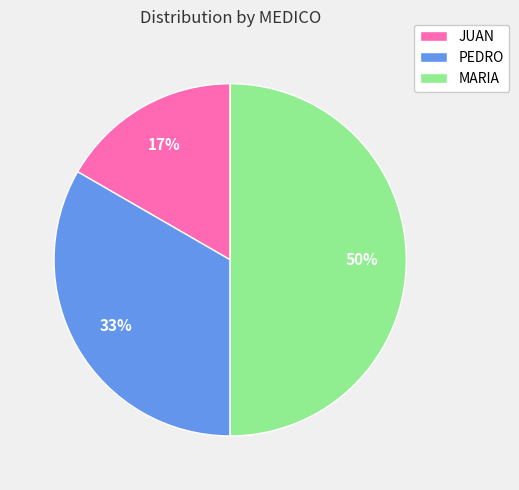

Is the sum of JUAN and MARIA greater than half?

Yes